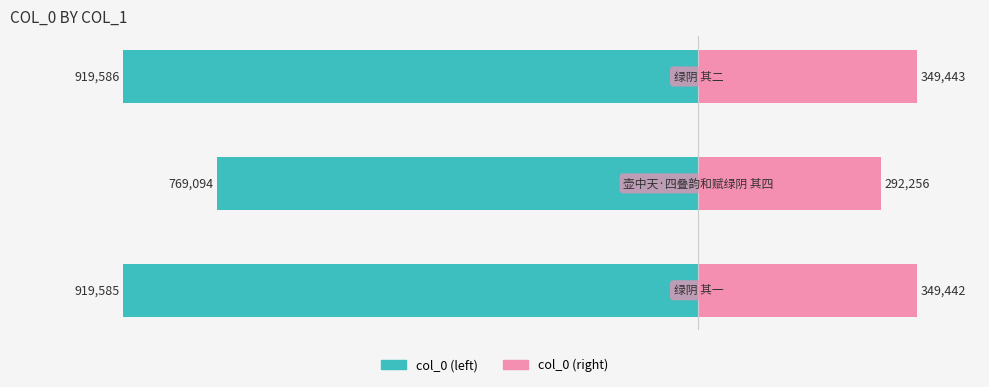

Reading right to left, list all the values displayed in this chart.

col_0 (left): -919586	-769094	-919585
col_0 (right): 349443	292256	349442